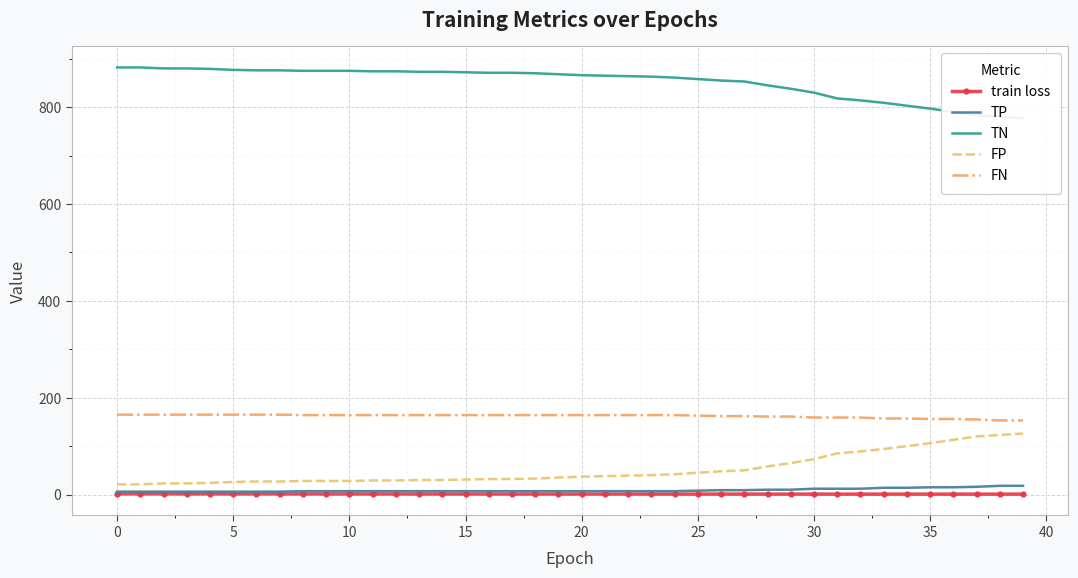

True or false: train loss and FN intersect in this chart.

False